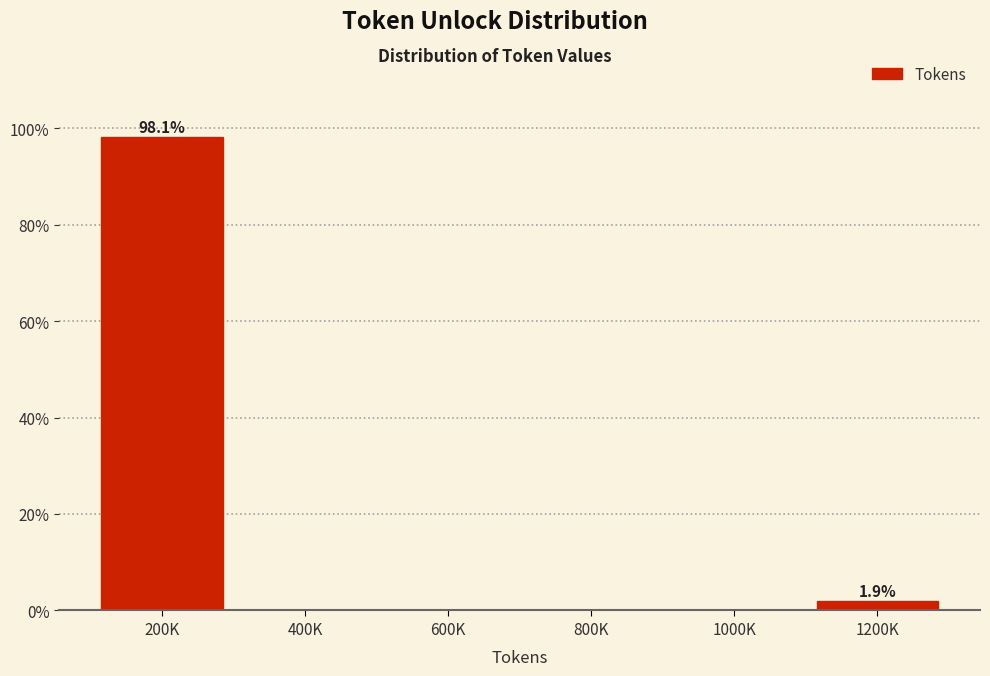

Reading left to right, transcribe all the data shown in this chart.

200K=98.1	400K=0.0	600K=0.0	800K=0.0	1000K=0.0	1200K=1.9